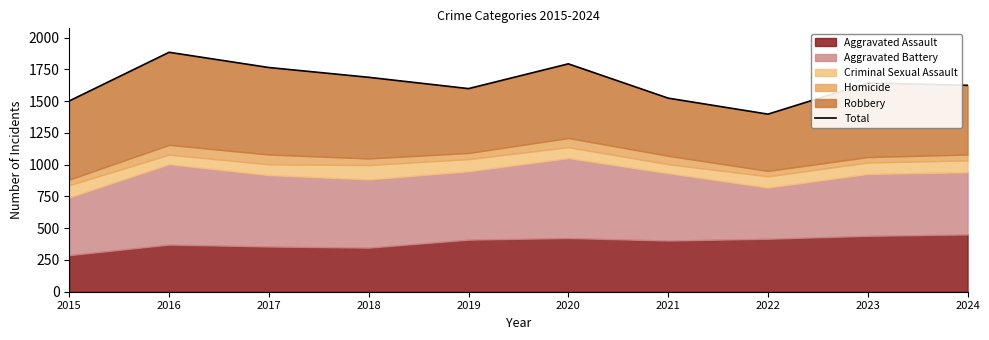

Where is the data nearest to the value 1641?

2023